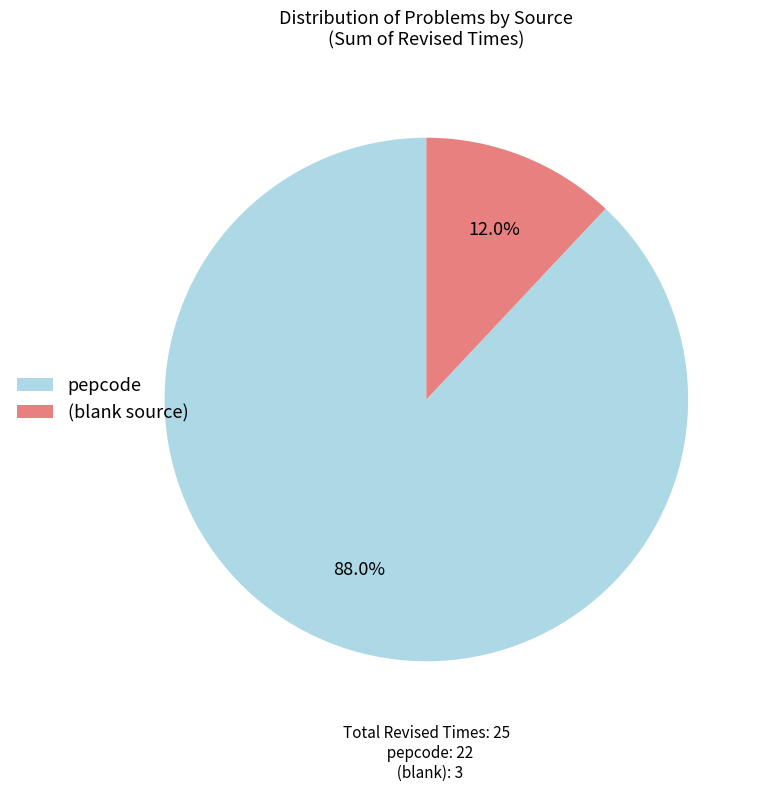

To the nearest percent, what portion does pepcode represent?

88%